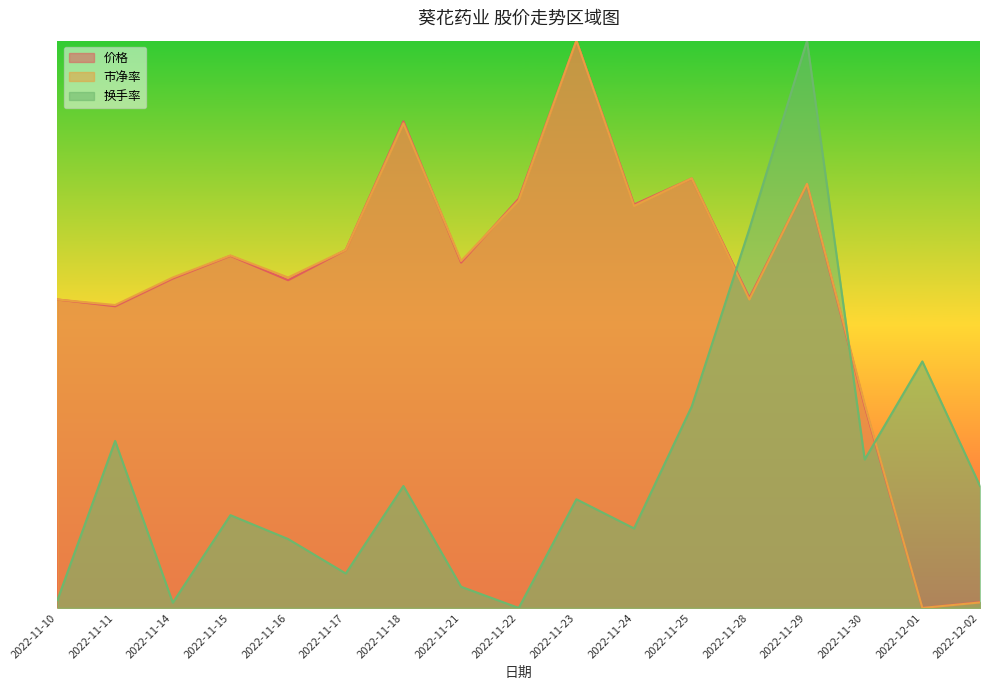

True or false: 价格 and 换手率 intersect in this chart.

True